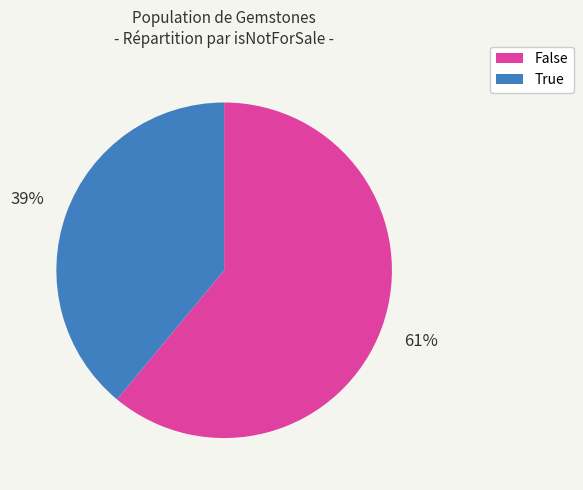

How many segments does this pie chart have?

2